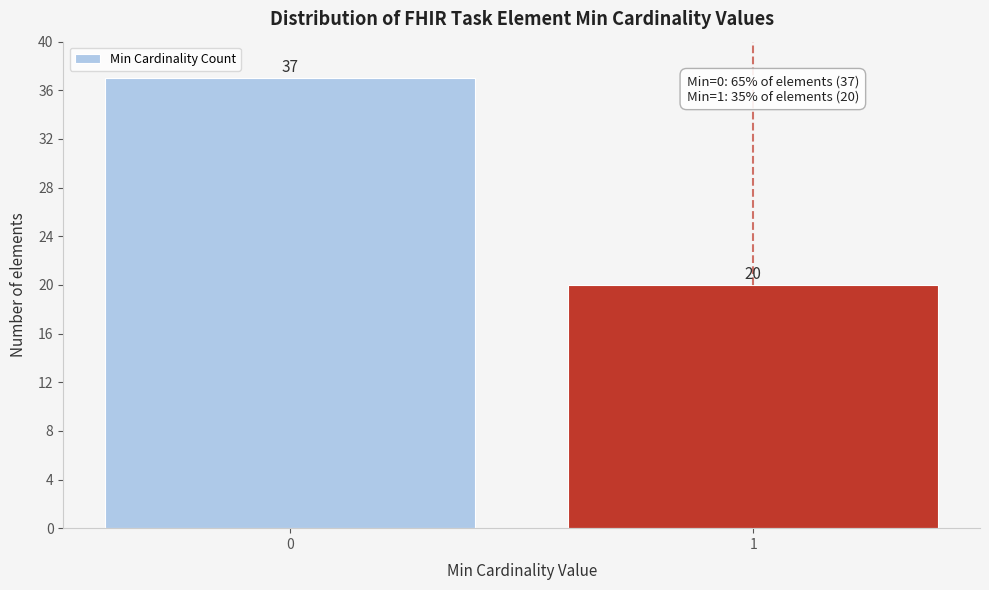

Reading left to right, what are all the values shown in this chart?

37	20